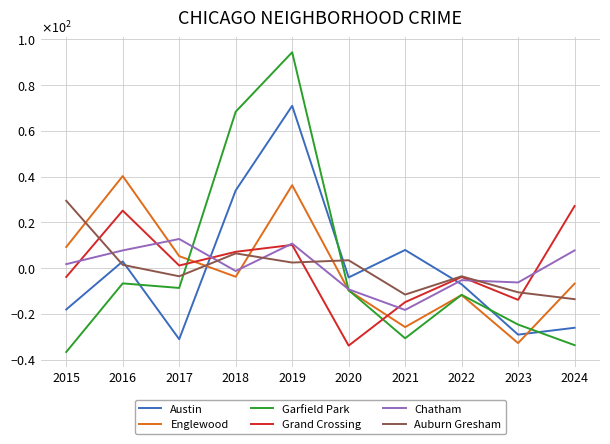

True or false: Grand Crossing and Chatham cross at least once.

True